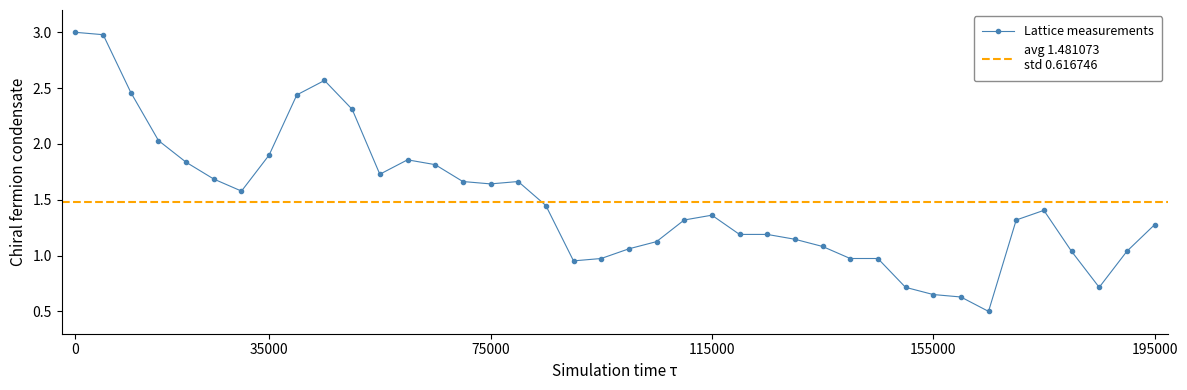

True or false: Lattice measurements has a value of 0.4 at 195000.

False